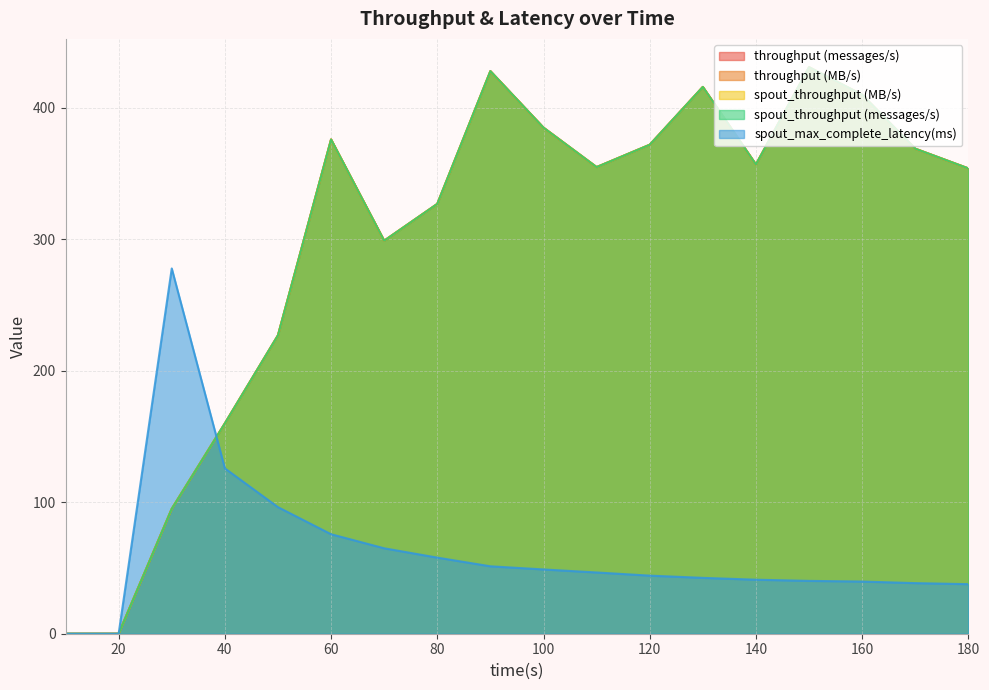

True or false: throughput (MB/s) and spout_throughput (messages/s) intersect in this chart.

False